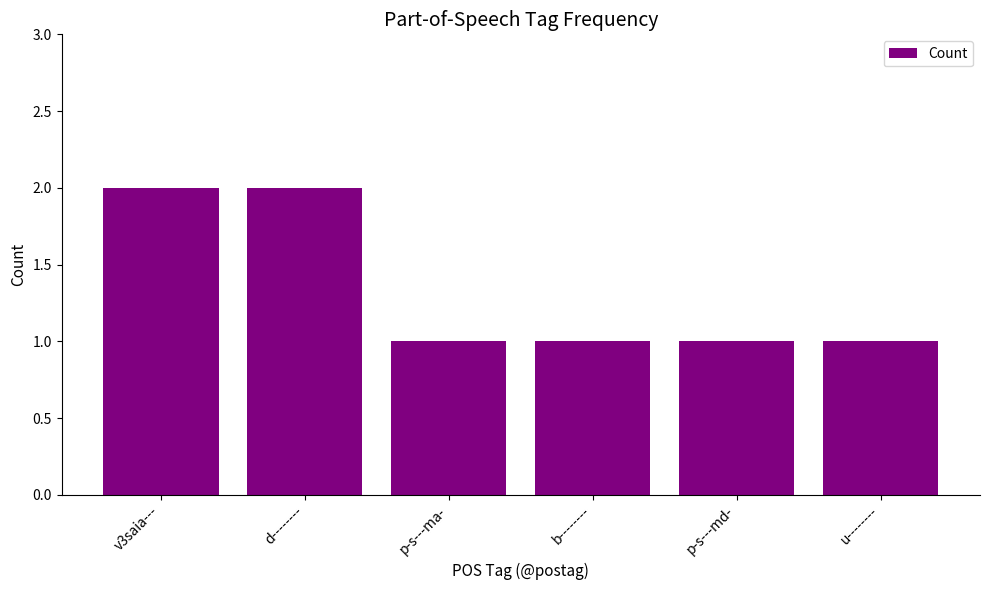

What position from the left is b--------?

4